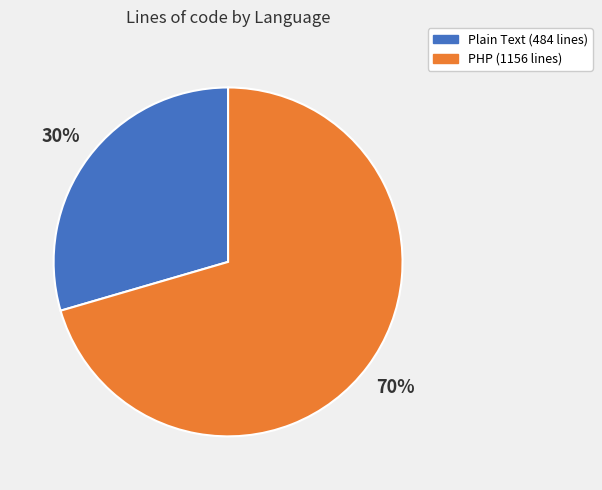

True or false: PHP accounts for 60% of the total.

False